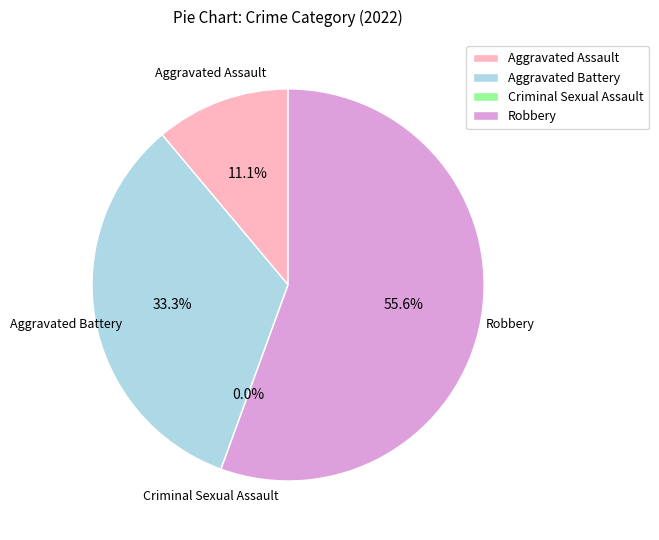

To the nearest percent, what is the combined percentage of Aggravated Assault and Criminal Sexual Assault?

11%